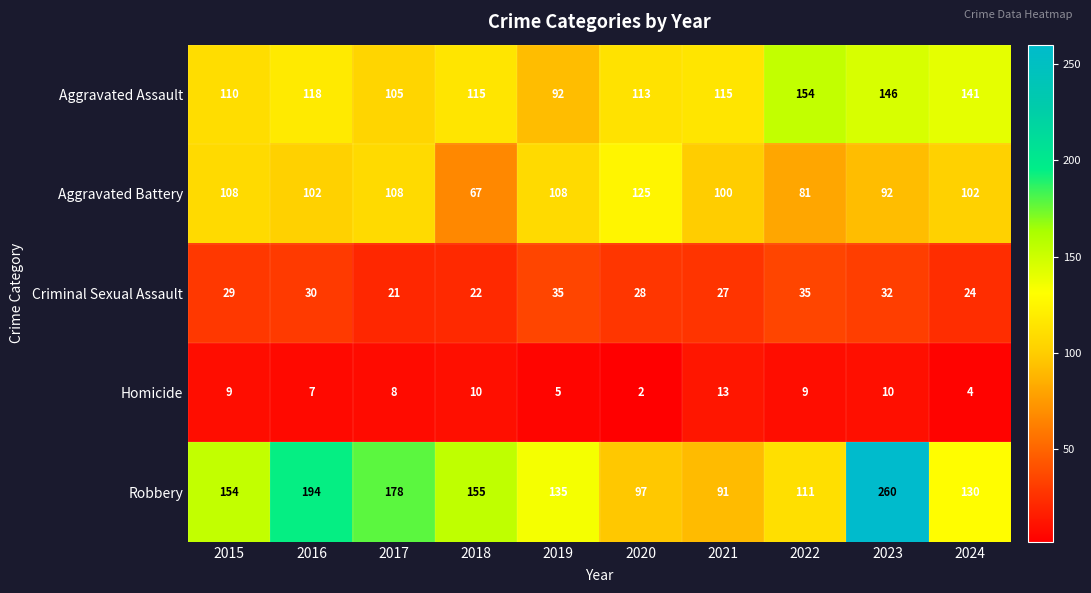

Rank the series by their maximum value, from lowest to highest.

Homicide, Criminal Sexual Assault, Aggravated Battery, Aggravated Assault, Robbery